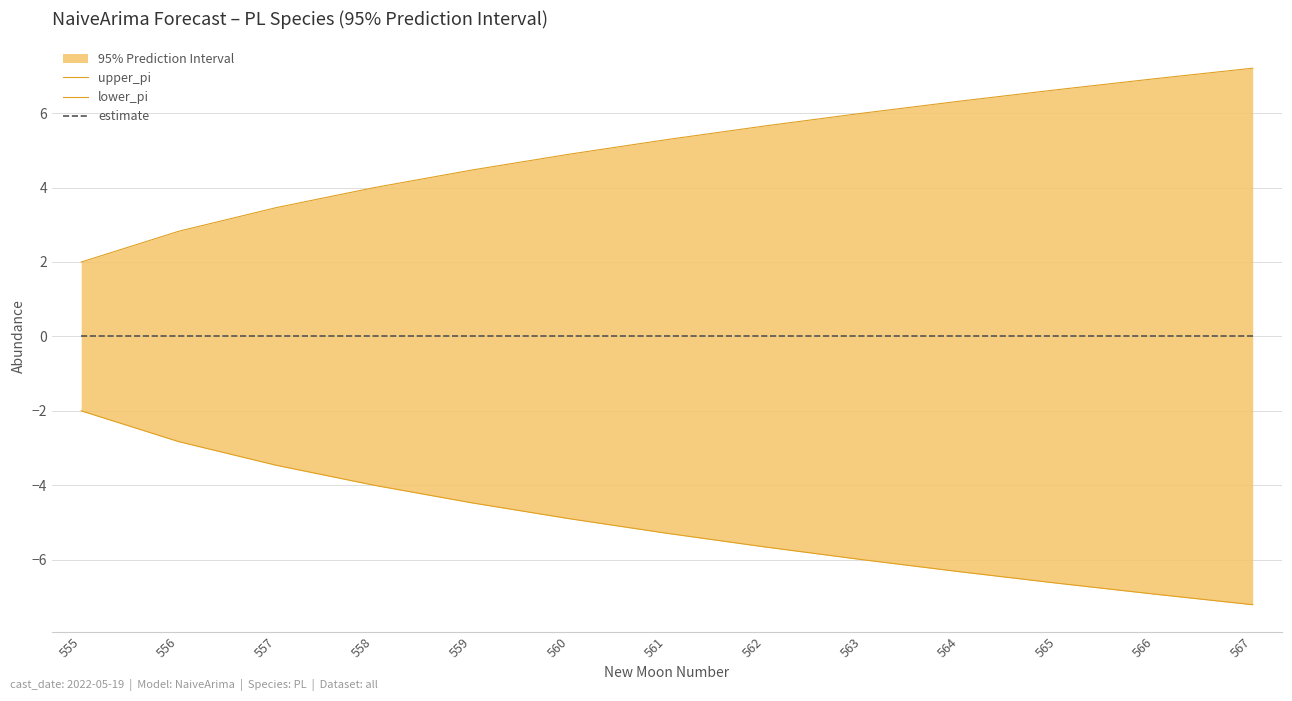

Reading left to right, extract all data points from this chart.

upper_pi: 555=2.0	556=2.8	557=3.5	558=4.0	559=4.5	560=4.9	561=5.3	562=5.7	563=6.0	564=6.3	565=6.6	566=6.9	567=7.2
lower_pi: 555=-2.0	556=-2.8	557=-3.5	558=-4.0	559=-4.5	560=-4.9	561=-5.3	562=-5.7	563=-6.0	564=-6.3	565=-6.6	566=-6.9	567=-7.2
estimate: 555=0.0	556=0.0	557=0.0	558=0.0	559=0.0	560=0.0	561=0.0	562=0.0	563=0.0	564=0.0	565=0.0	566=0.0	567=0.0